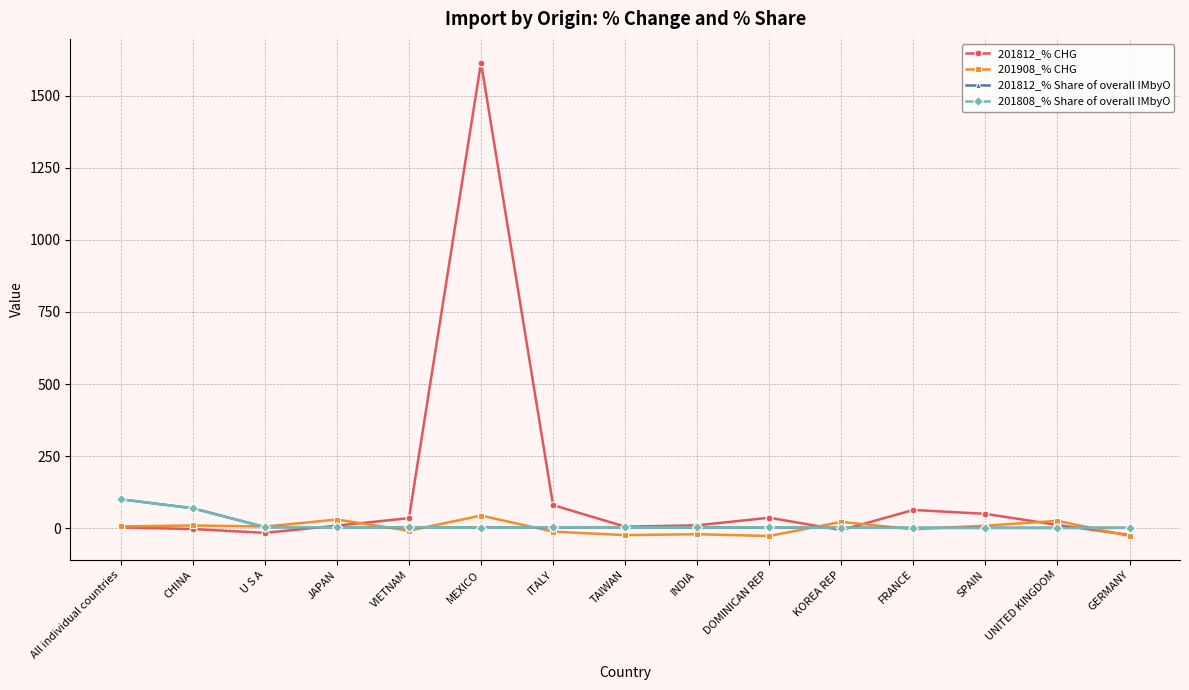

Read the 201812_% Share of overall IMbyO value at ITALY.

2.6